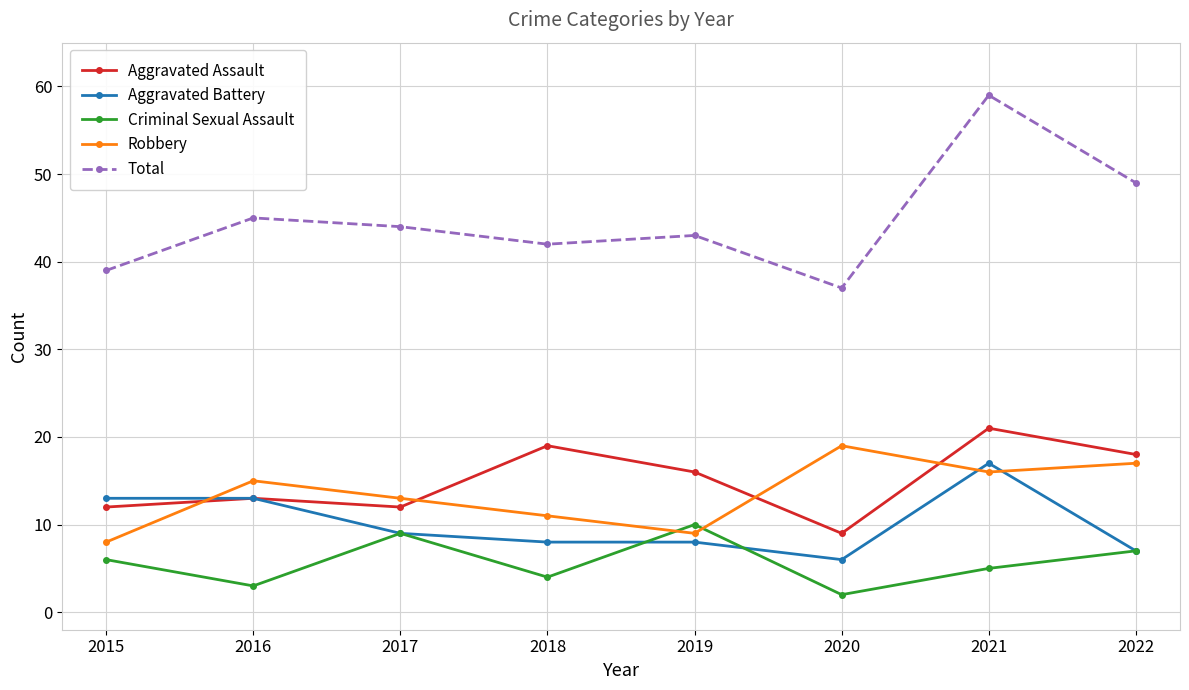

What is the difference between the maximum and minimum values in the Criminal Sexual Assault series?

8